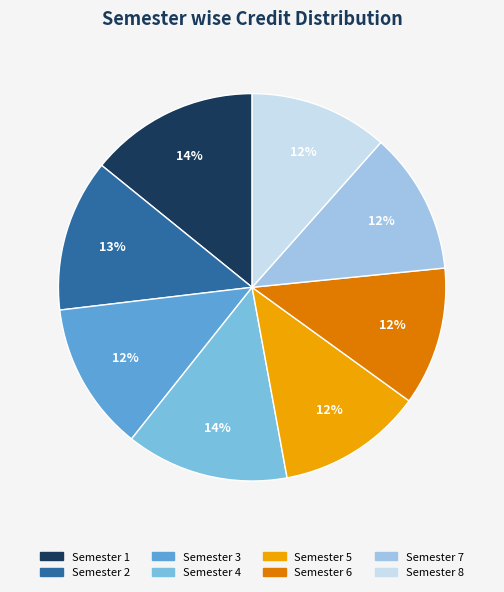

Is Semester 5 the majority of the pie?

No